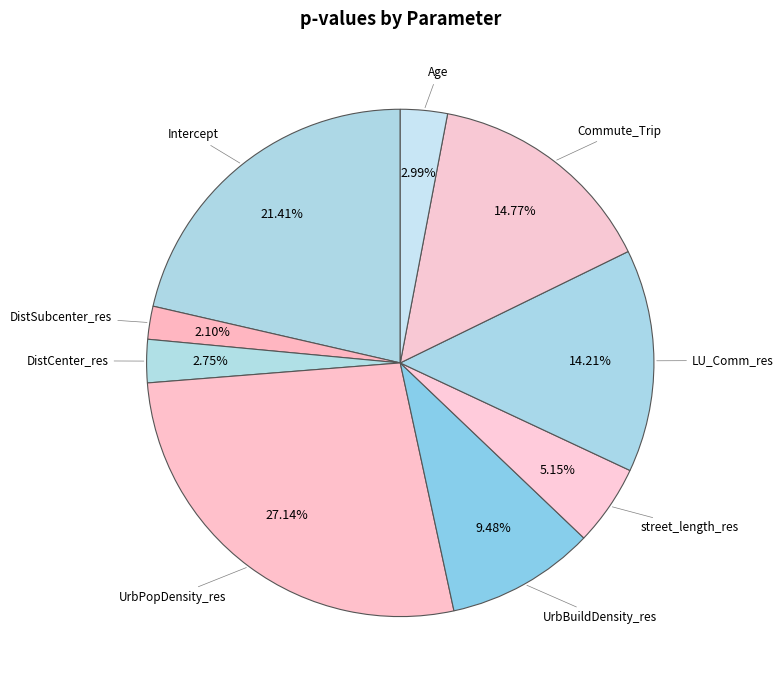

How many slices are in this pie chart?

9